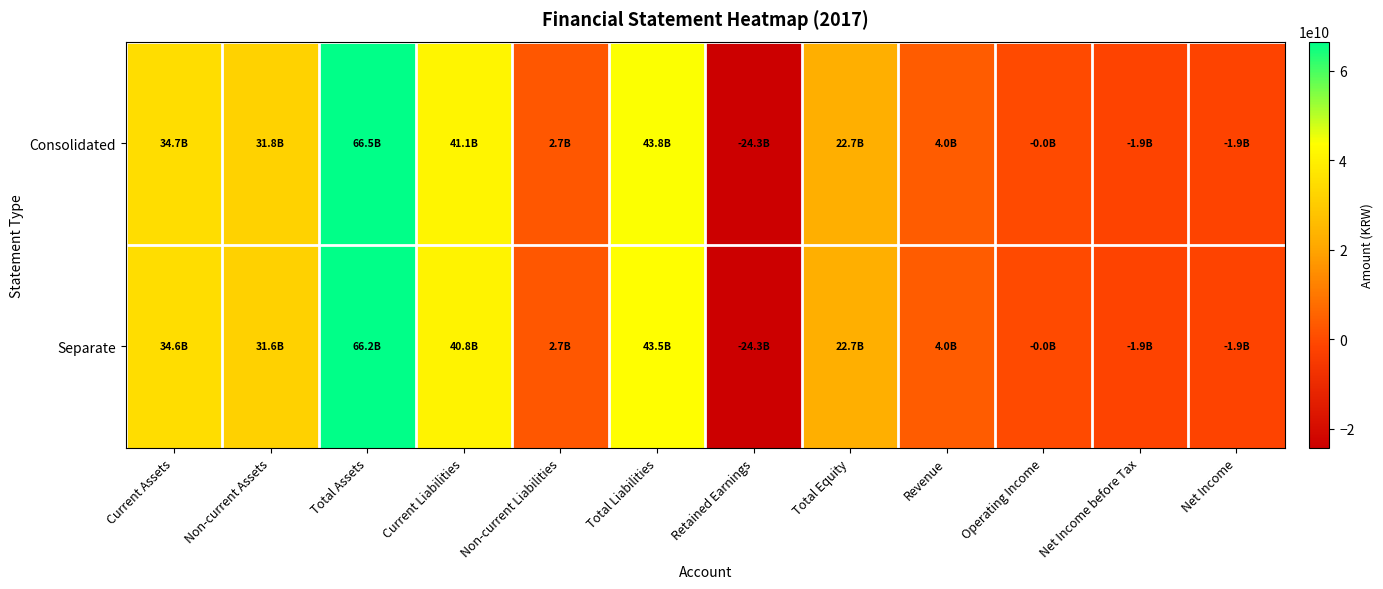

At which category is the sum across all series the highest?

Total Assets